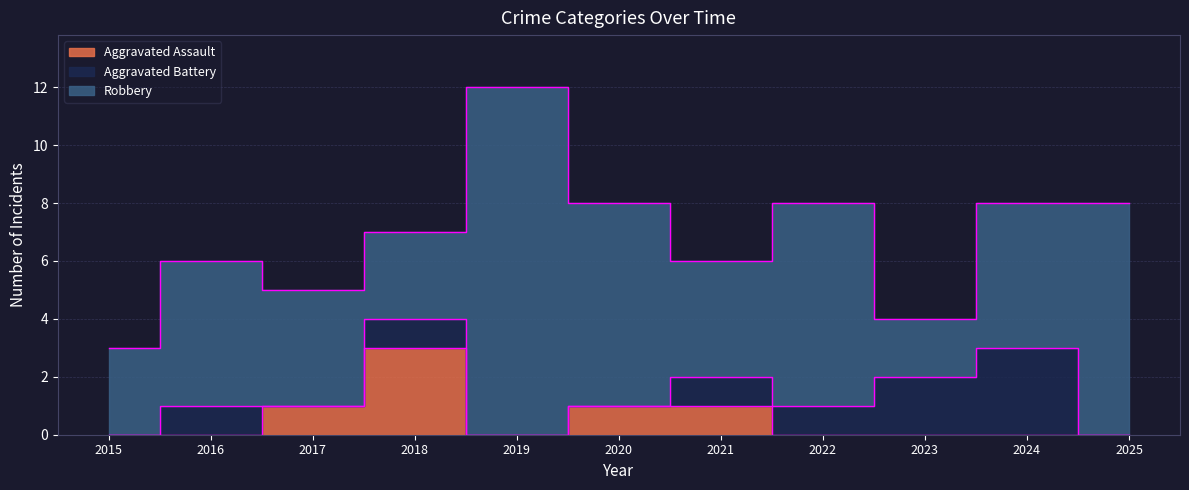

How many categories are shown in the chart?

11